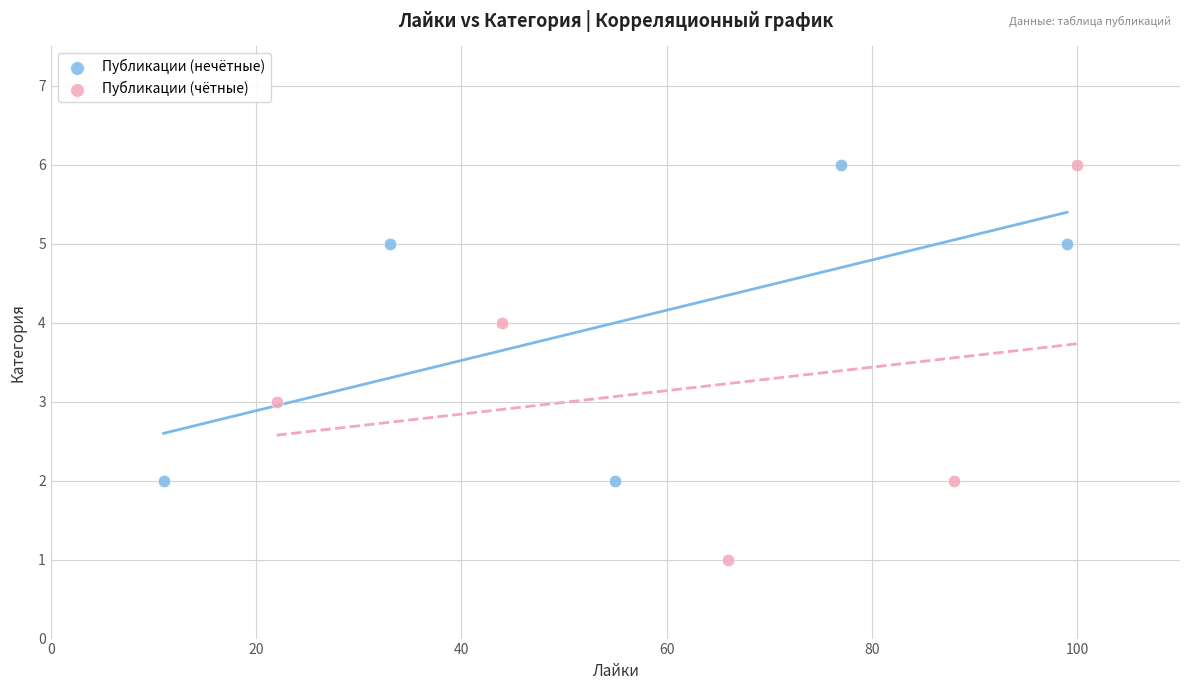

Which series has the widest spread of Y values?

Публикации (чётные)